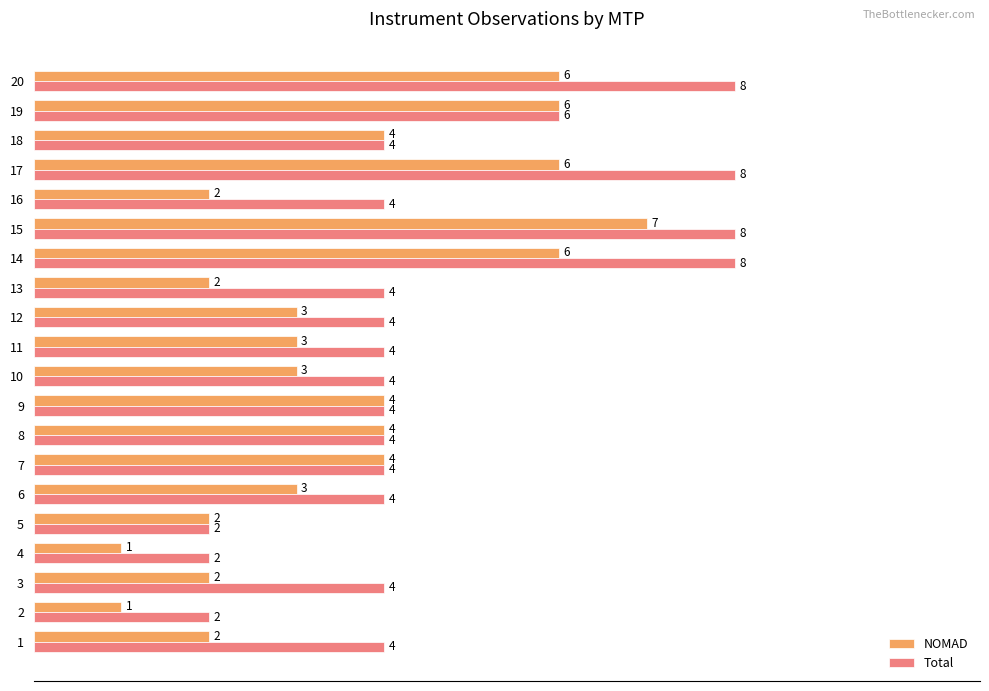

What is the maximum value for Total?

8